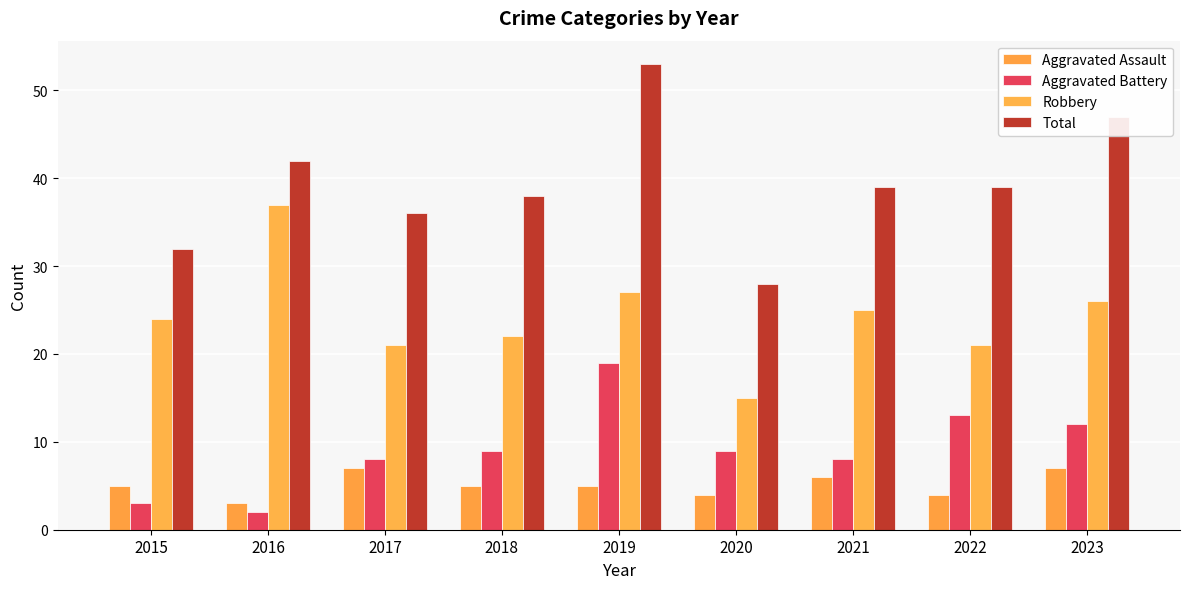

Reading left to right, transcribe all the data shown in this chart.

Aggravated Assault: 5	3	7	5	5	4	6	4	7
Aggravated Battery: 3	2	8	9	19	9	8	13	12
Robbery: 24	37	21	22	27	15	25	21	26
Total: 32	42	36	38	53	28	39	39	47